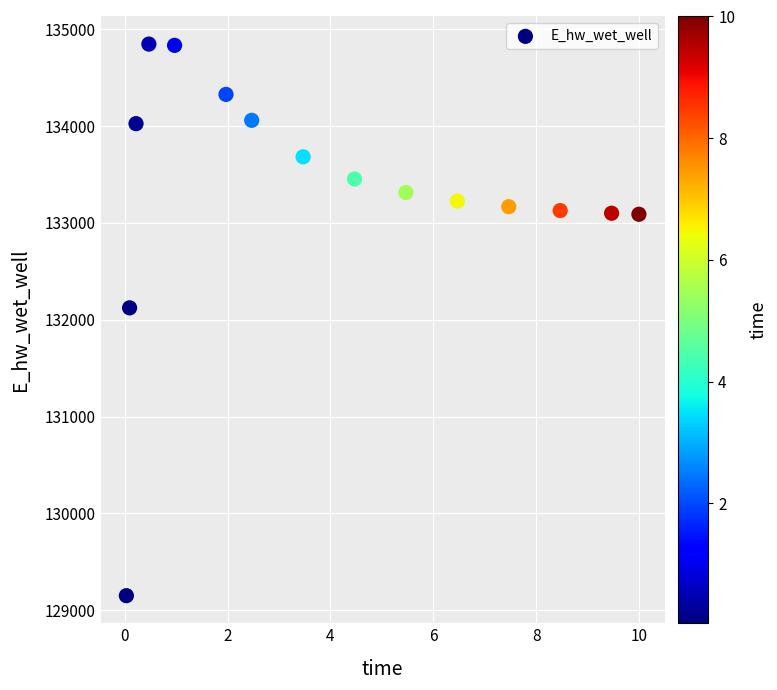

What is the range of Y values (max minus min)?

5694.5